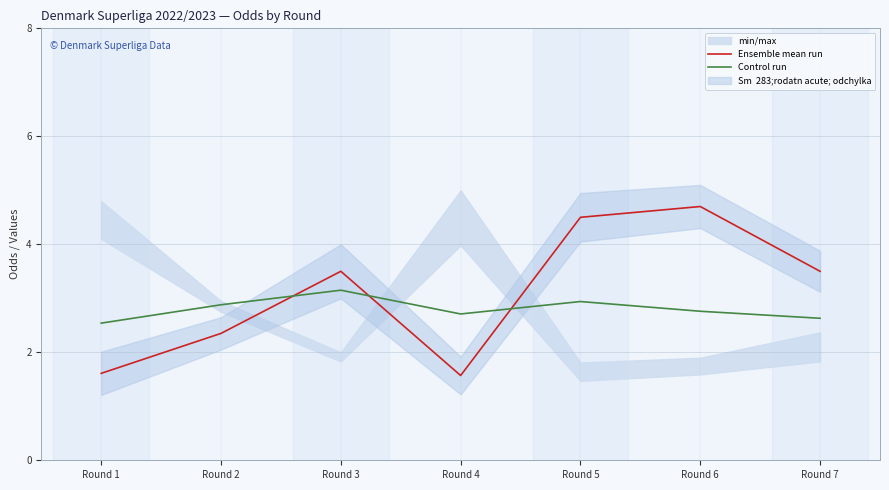

Reading left to right, extract all data points from this chart.

Ensemble mean run: 1.6	2.4	3.5	1.6	4.5	4.7	3.5
Control run: 2.5	2.9	3.1	2.7	2.9	2.8	2.6